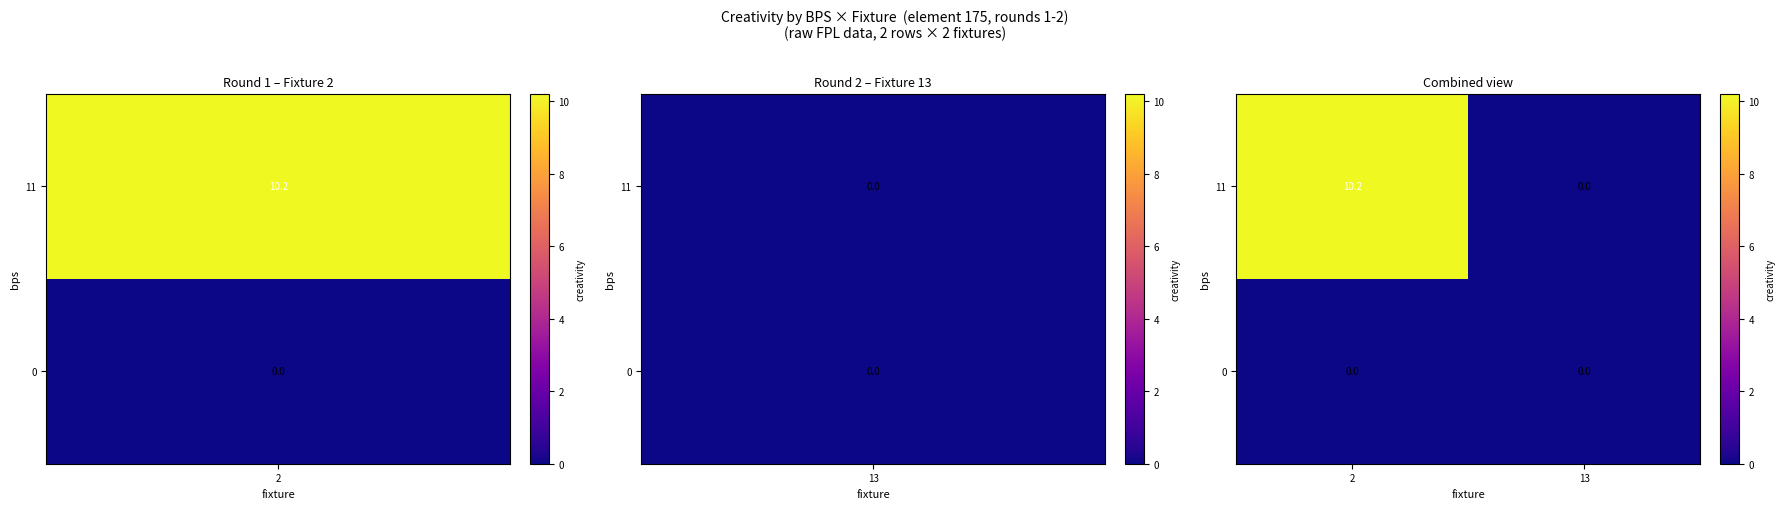

What is the maximum value shown in the chart?

10.2